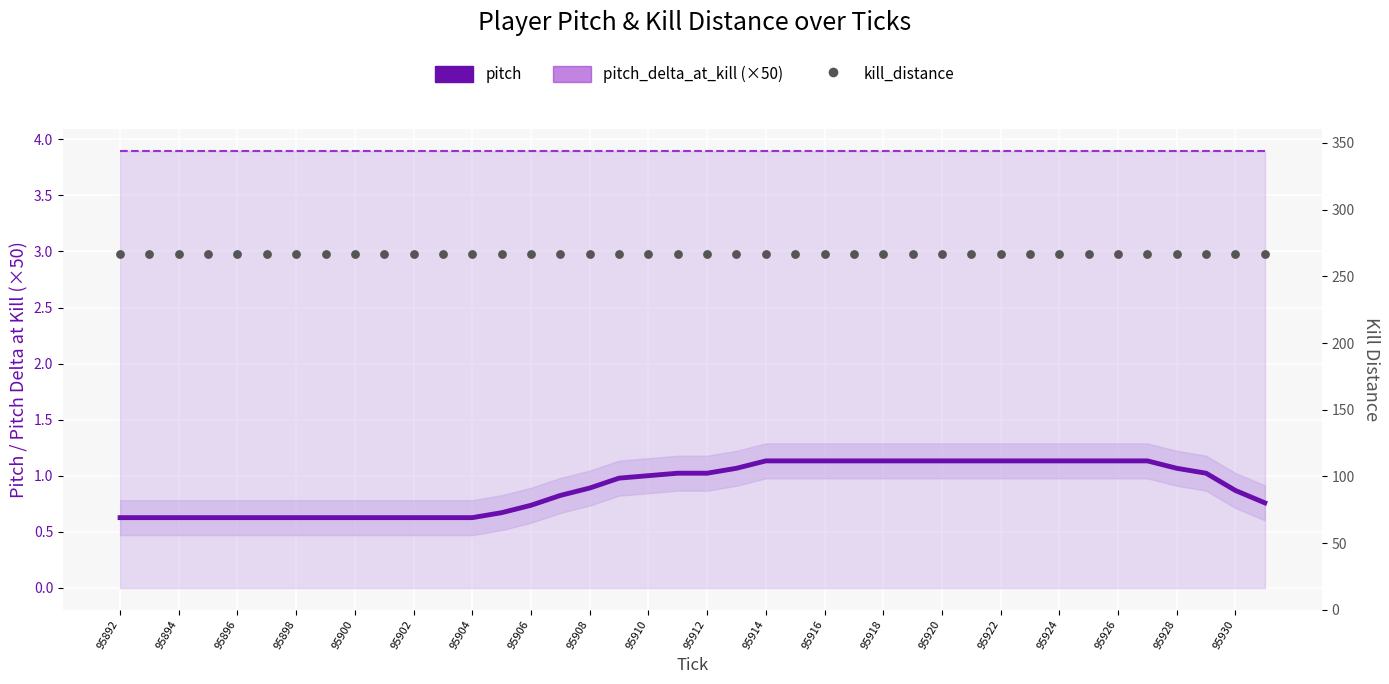

What is the total value across all series at 95908?

271.8